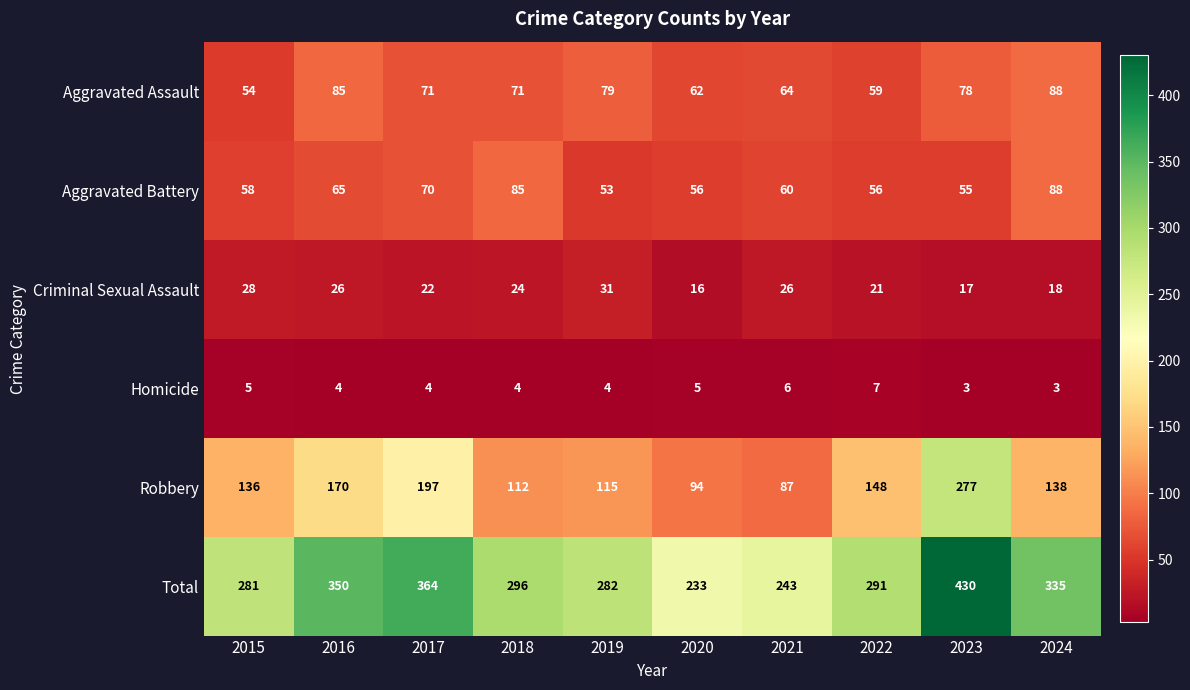

What is the difference between the Aggravated Assault values at 2017 and 2022?

12